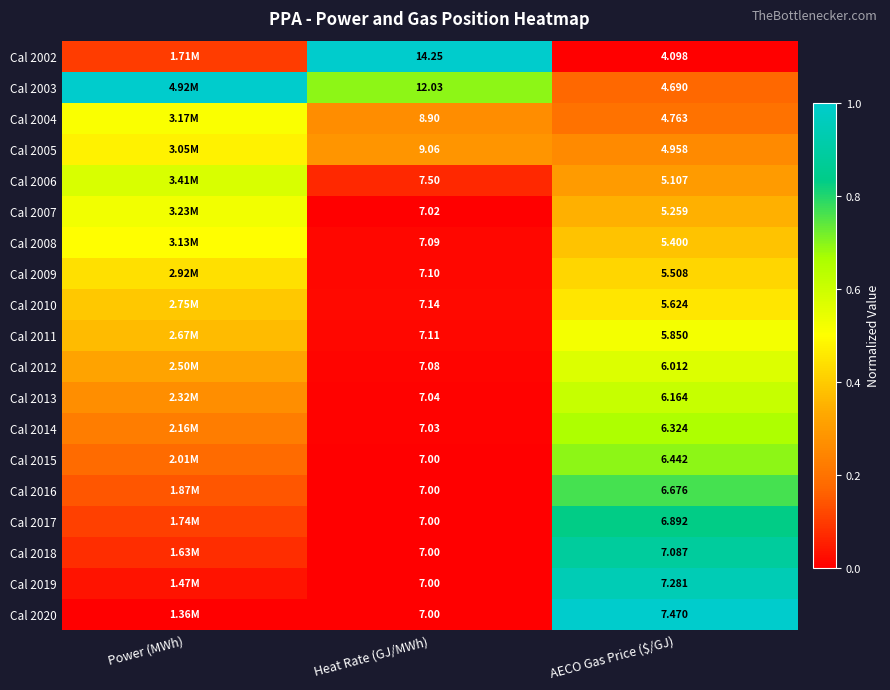

Rank the series at Power (MWh) from highest to lowest value.

Cal 2003, Cal 2006, Cal 2007, Cal 2004, Cal 2008, Cal 2005, Cal 2009, Cal 2010, Cal 2011, Cal 2012, Cal 2013, Cal 2014, Cal 2015, Cal 2016, Cal 2017, Cal 2002, Cal 2018, Cal 2019, Cal 2020